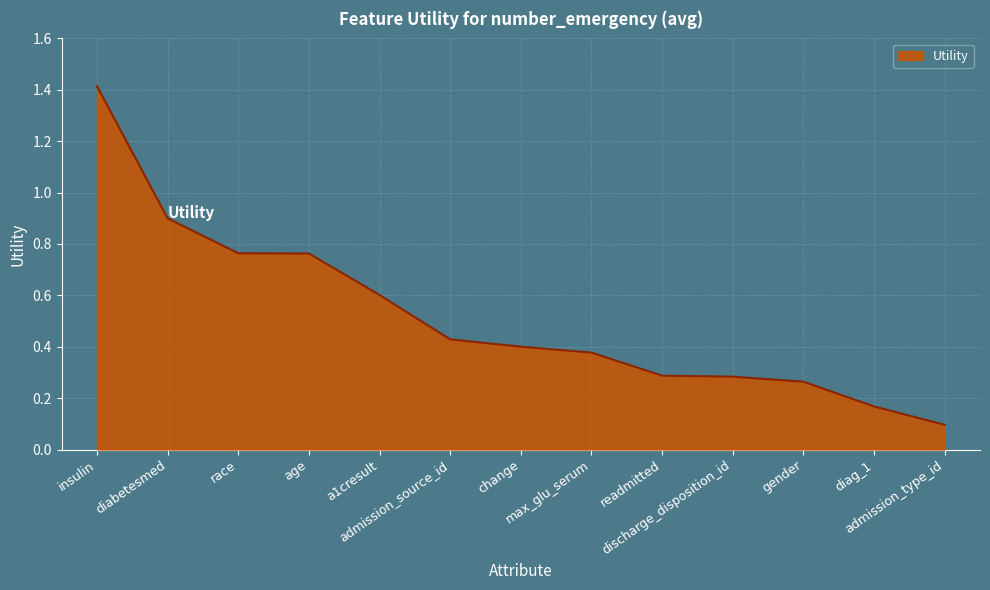

What is the difference between the maximum and minimum values?

1.3